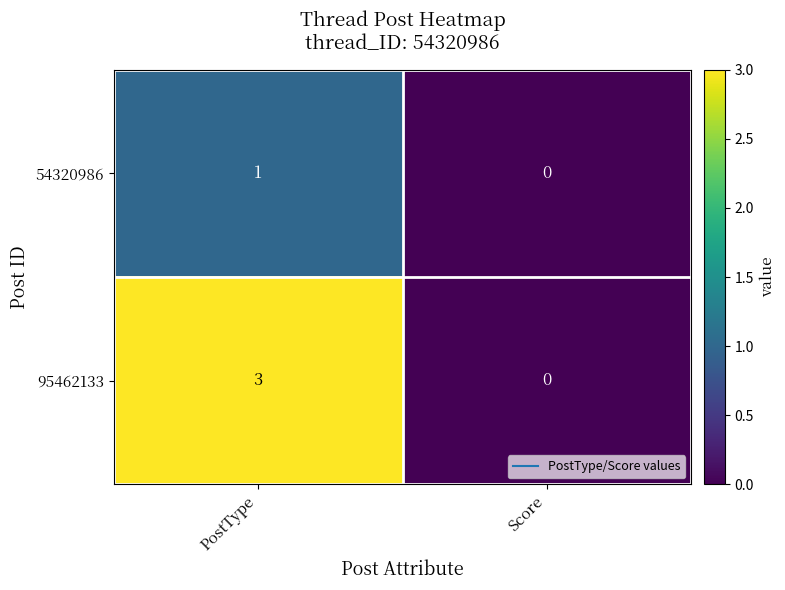

What is the difference between the highest and lowest values at PostType?

2